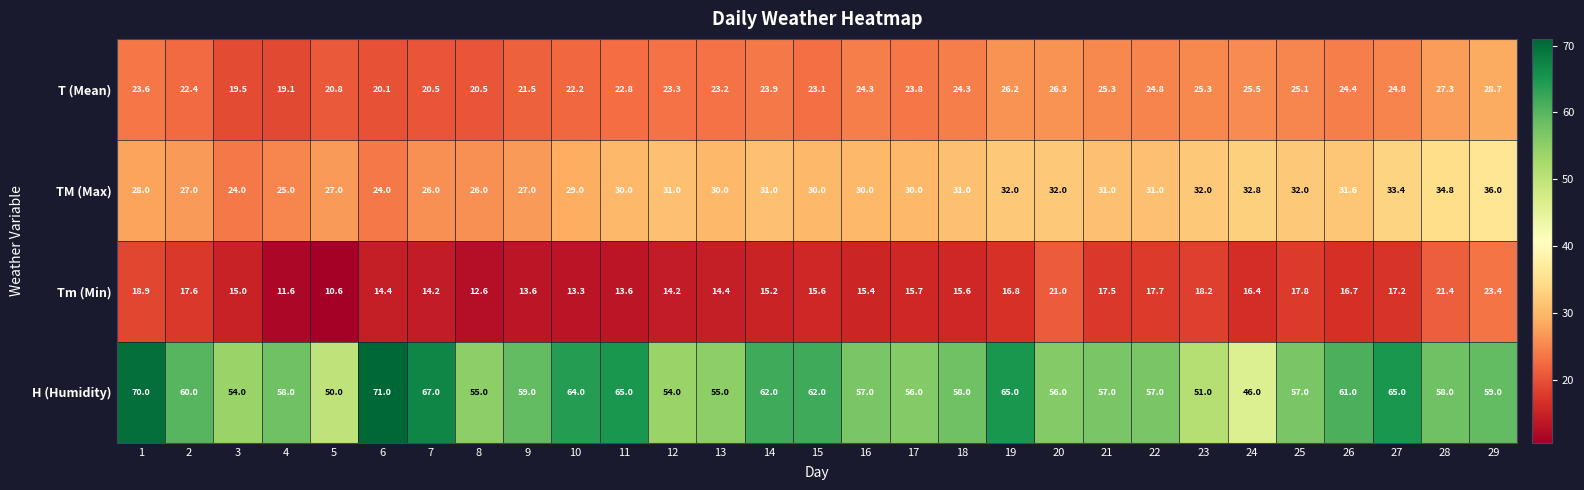

At which category is the sum across all series the highest?

29